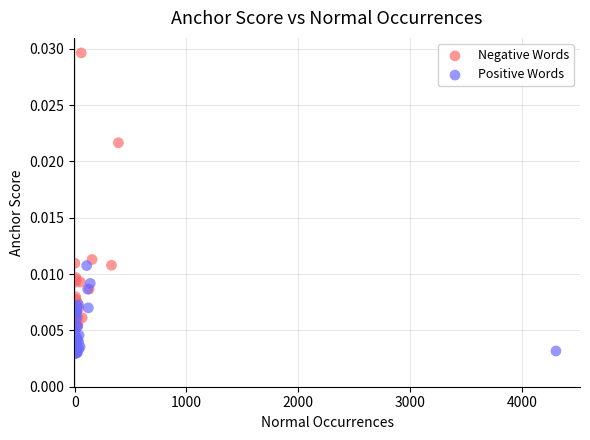

Which series has the largest Y range (max minus min)?

Negative Words